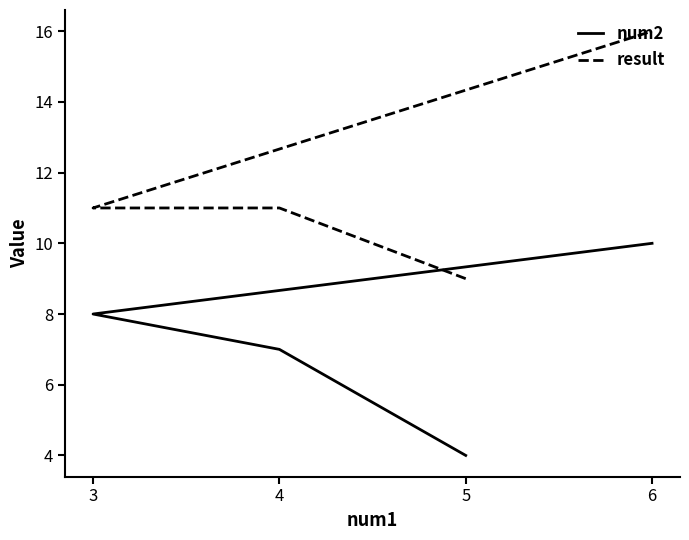

True or false: result has more than 2 points higher than both neighbors.

False